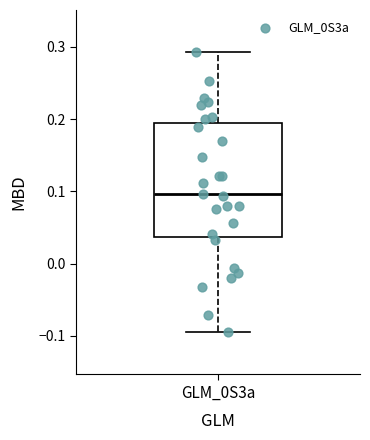

Read this box plot against the y-axis: the position of the median line, the range covered by the box, and the ends of both whiskers. The values are not printed on the chart, so give them approximately, as read against the axis.

median 0.10, box 0.04 to 0.19, whiskers -0.10 to 0.29